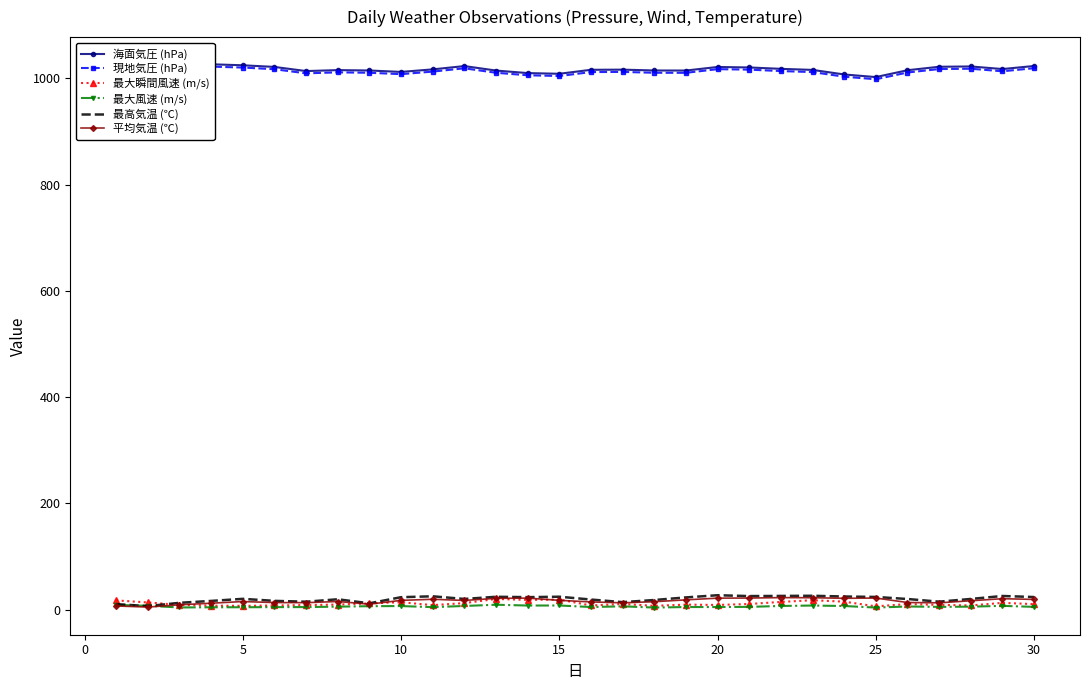

Reading right to left, list all the values displayed in this chart.

海面気圧 (hPa): 1023.4	1017.6	1022.5	1021.9	1015.4	1002.5	1007.4	1016.0	1018.0	1020.6	1021.5	1014.8	1014.9	1016.5	1016.2	1008.7	1010.0	1014.8	1023.2	1017.0	1012.2	1014.9	1015.6	1013.8	1021.6	1024.7	1026.6	1023.3	1010.4	1021.3
現地気圧 (hPa): 1019.2	1013.4	1018.2	1017.6	1011.1	998.4	1003.2	1011.9	1013.8	1016.5	1017.4	1010.5	1010.6	1012.2	1011.9	1004.5	1005.9	1010.6	1019.0	1012.8	1008.0	1010.6	1011.4	1009.5	1017.3	1020.4	1022.2	1018.9	1006.0	1016.9
最大瞬間風速 (m/s): 10.4	12.7	7.9	8.9	10.4	6.2	15.0	17.7	14.5	10.6	8.8	9.4	7.1	10.6	7.8	19.0	18.3	20.1	12.3	8.4	14.0	11.7	9.5	8.6	7.8	7.1	7.5	9.0	13.5	17.4
最大風速 (m/s): 5.2	7.1	5.6	5.2	5.9	3.9	6.8	7.7	6.9	5.2	4.9	4.9	3.9	6.2	4.9	7.8	7.7	9.2	6.9	4.7	6.7	6.5	5.6	4.8	4.7	4.5	4.4	4.1	7.2	8.9
最高気温 (℃): 23.7	25.7	20.1	15.0	20.0	23.9	24.7	26.1	25.8	25.5	27.1	23.0	18.1	14.1	19.0	24.3	23.5	24.2	20.1	25.1	23.4	11.9	19.5	14.9	16.5	20.3	16.4	12.8	6.7	10.4
平均気温 (℃): 19.2	20.6	16.7	12.8	13.4	21.8	21.3	22.4	22.6	21.8	21.6	18.4	14.9	12.8	14.5	17.5	21.7	21.2	17.3	19.5	17.4	10.3	15.3	13.1	13.3	15.2	12.1	9.1	4.8	6.9